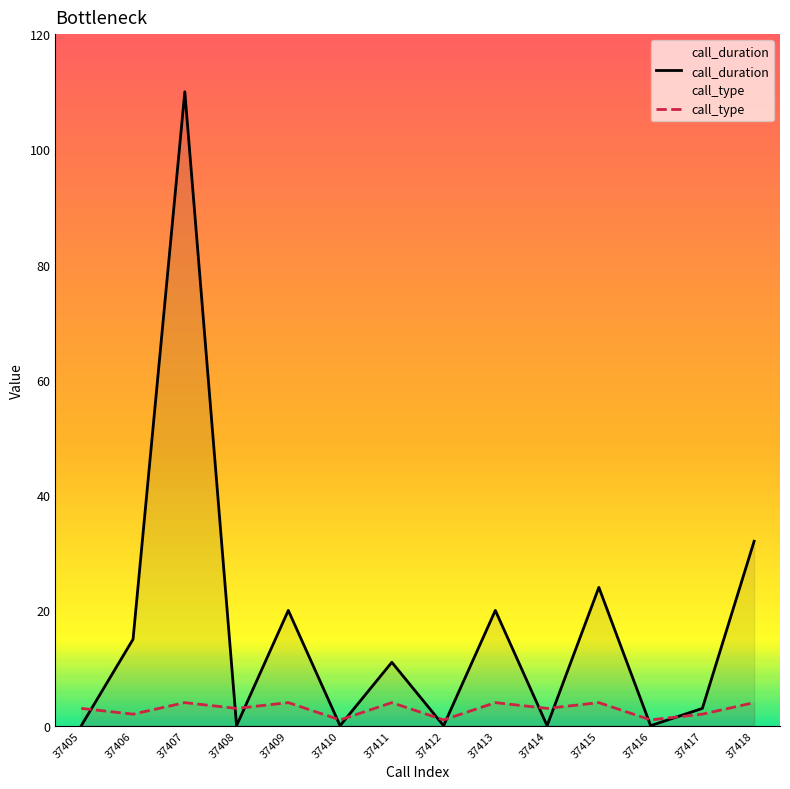

True or false: call_duration has more than 0 points higher than both neighbors.

True